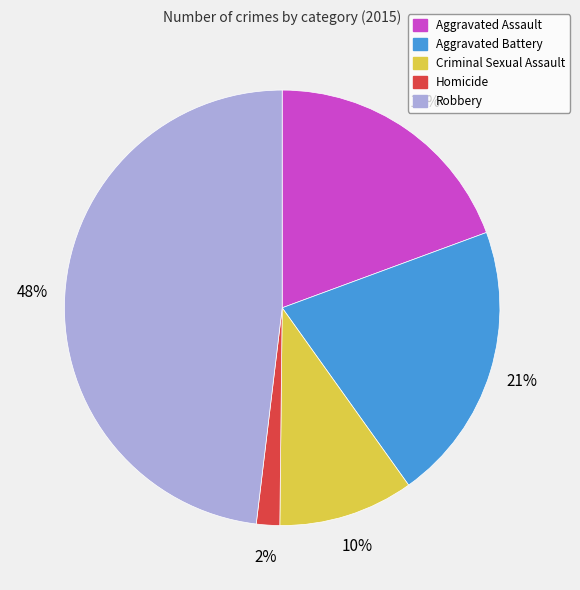

Count the number of slices in the pie.

5